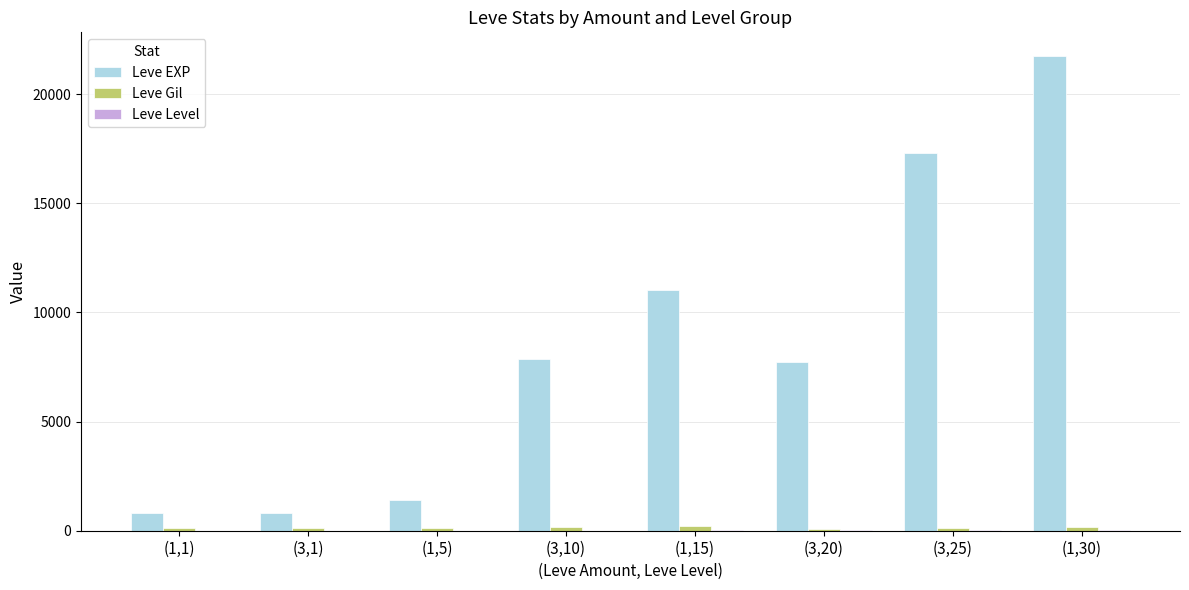

What is the maximum value shown in the chart?

21740